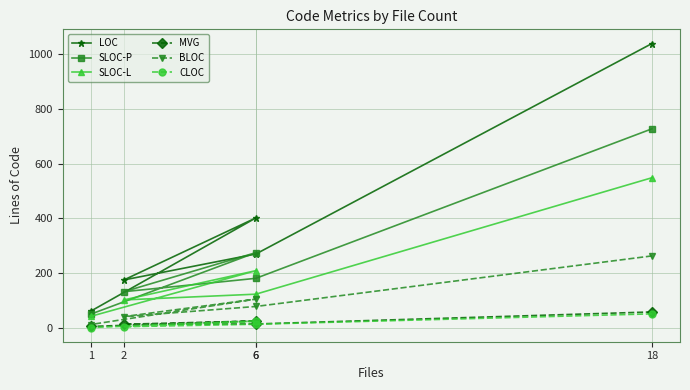

List the series in order of their peak value, lowest first.

CLOC, MVG, BLOC, SLOC-L, SLOC-P, LOC